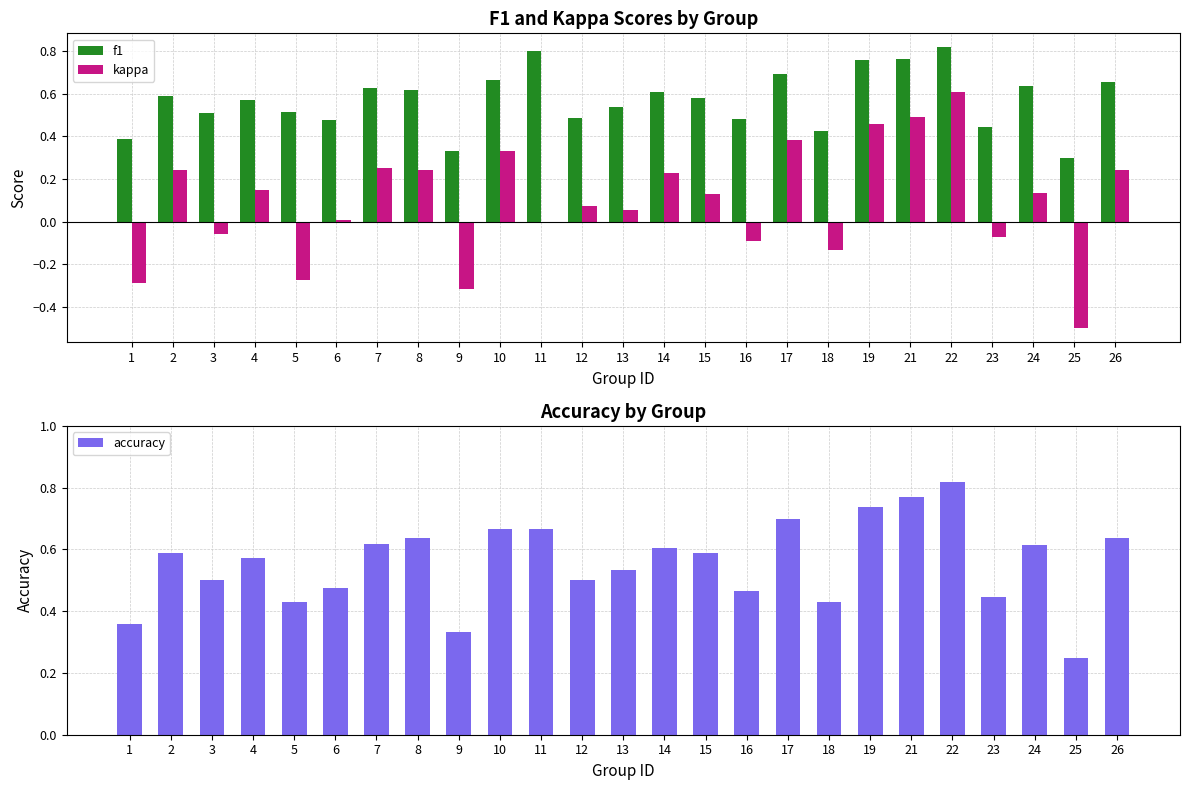

Which series has the largest total across all categories?

f1